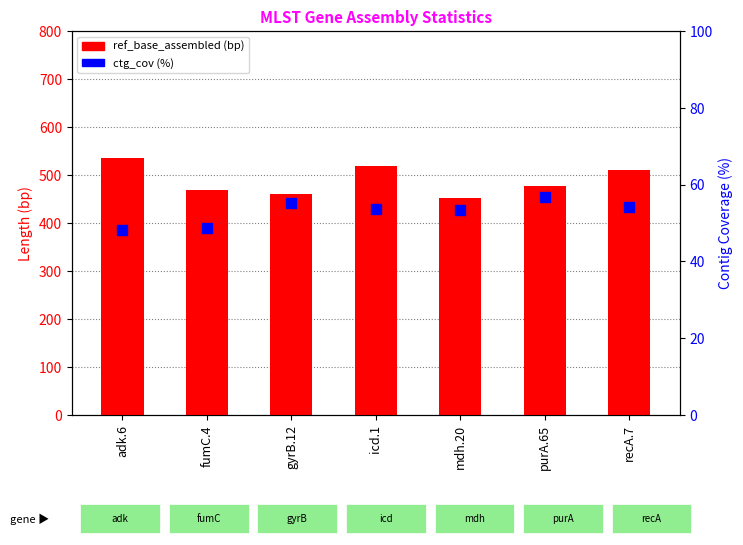

What are all the series names shown in the legend?

ref_base_assembled, ctg_cov